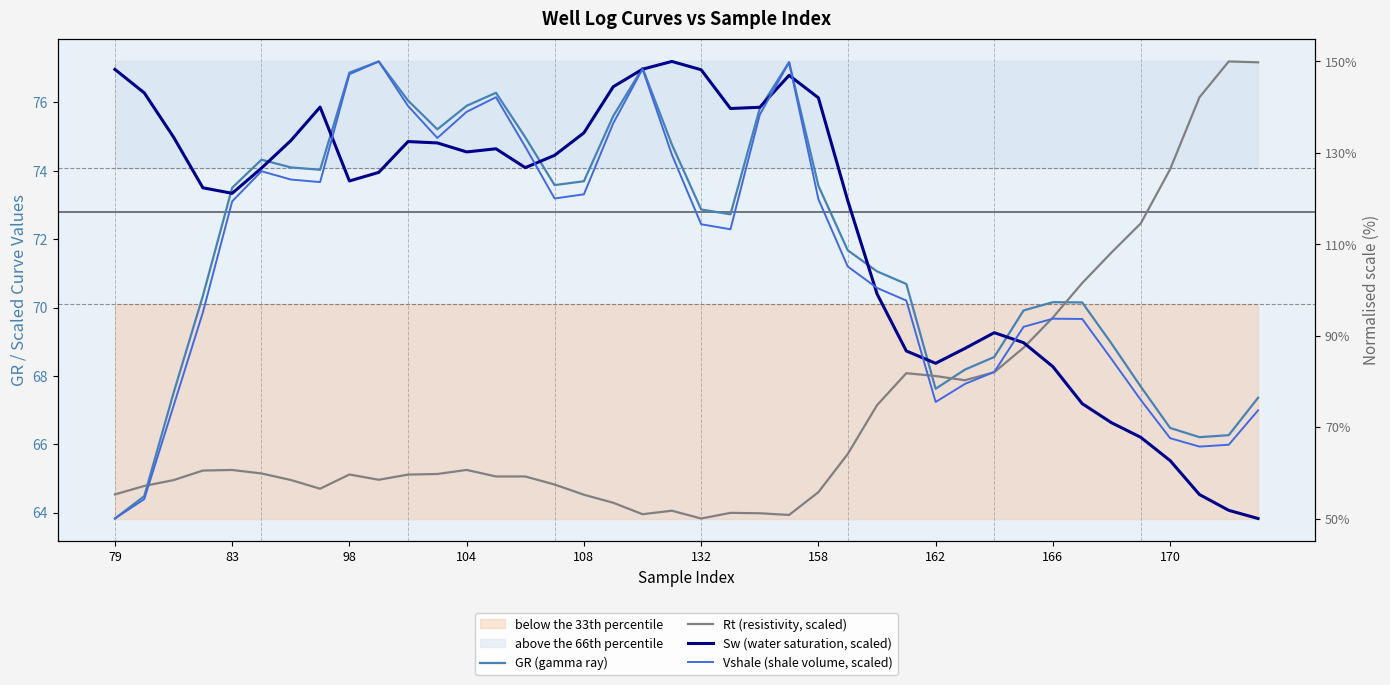

Is it true that Rt (resistivity, scaled) equals 104.8 at 158?

False